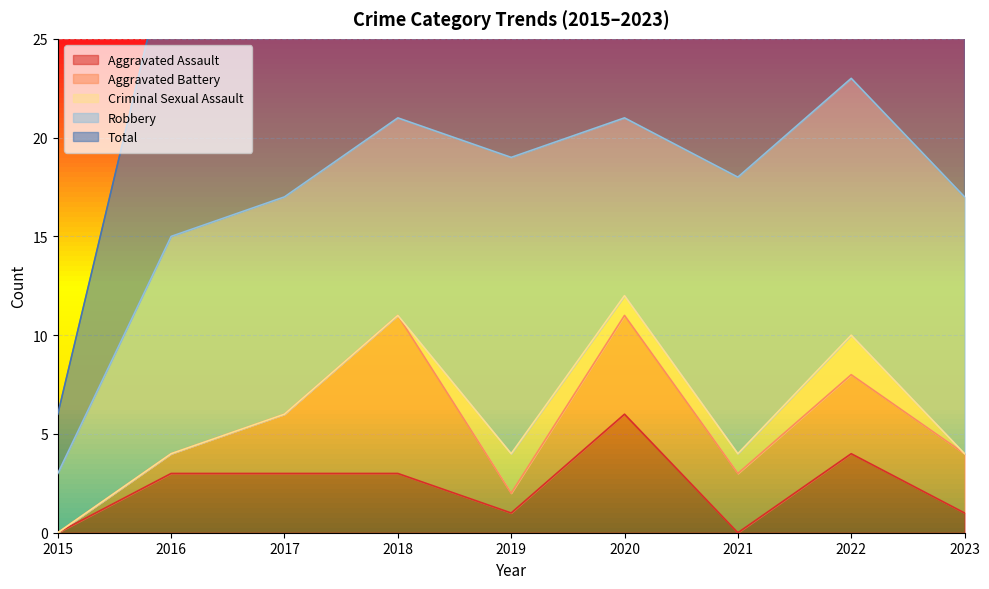

List the series in order of their peak value, highest first.

Total, Robbery, Aggravated Battery, Aggravated Assault, Criminal Sexual Assault